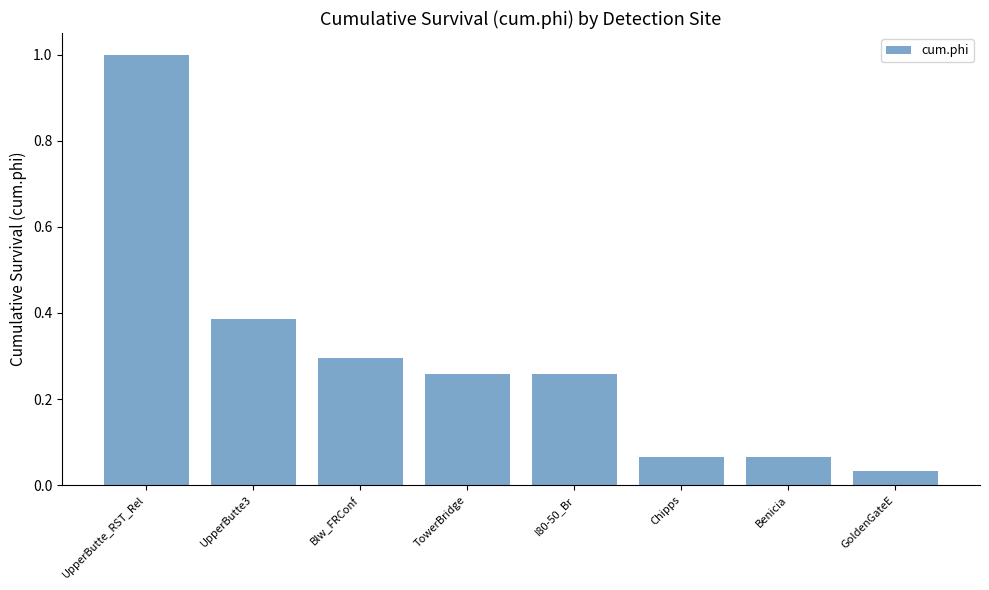

What is the label of the 8th bar from the left?

GoldenGateE